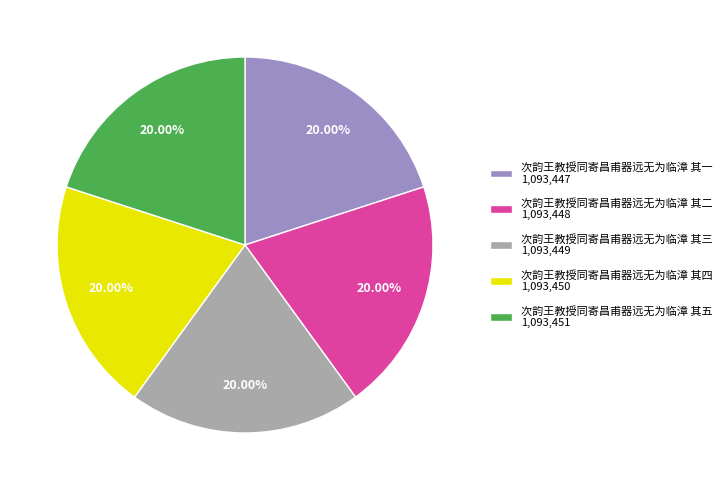

To the nearest percent, what percentage of the pie is 次韵王教授同寄昌甫器远无为临漳 其四?

20%